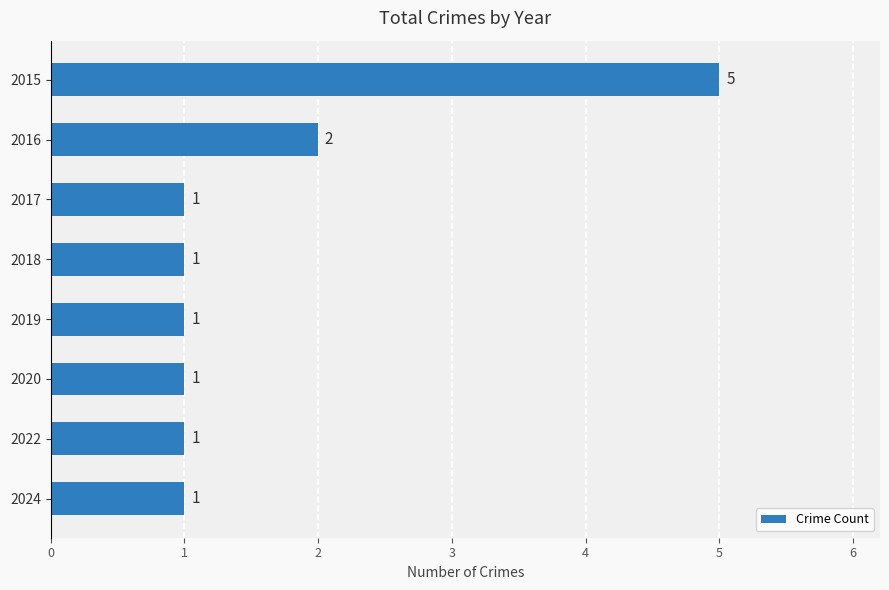

What is the sum of all values?

13